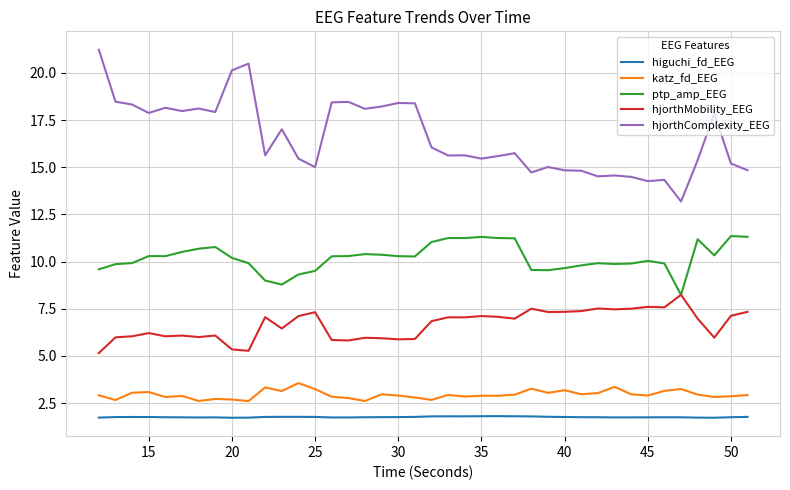

Which series has the largest total across all categories?

hjorthComplexity_EEG